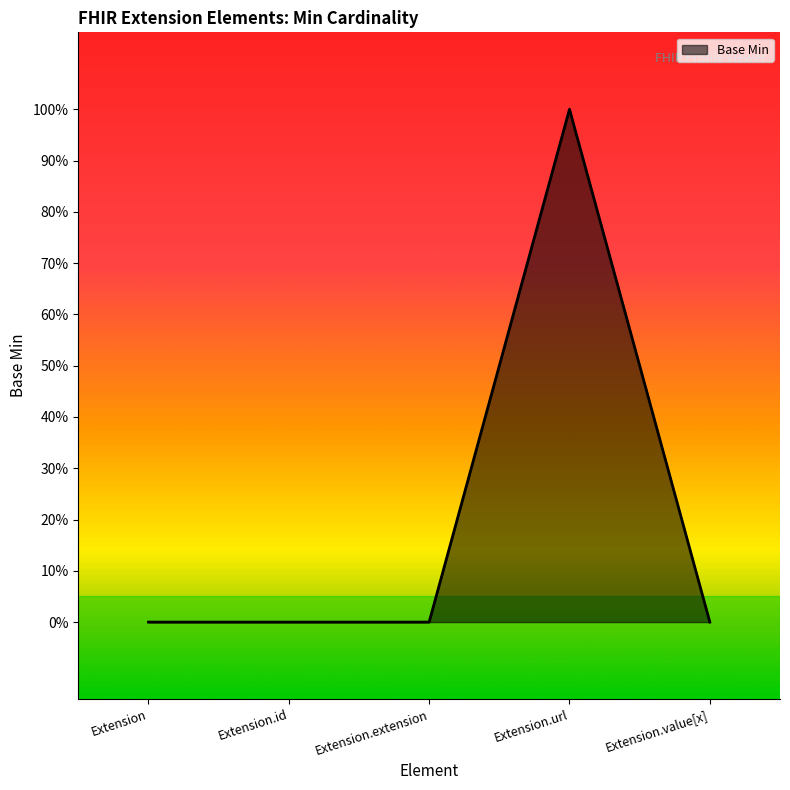

At which label is the value closest to 0?

Extension